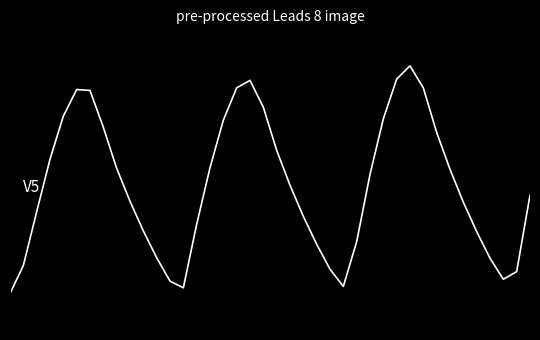

Does the chart display data point markers on the line(s)?

No